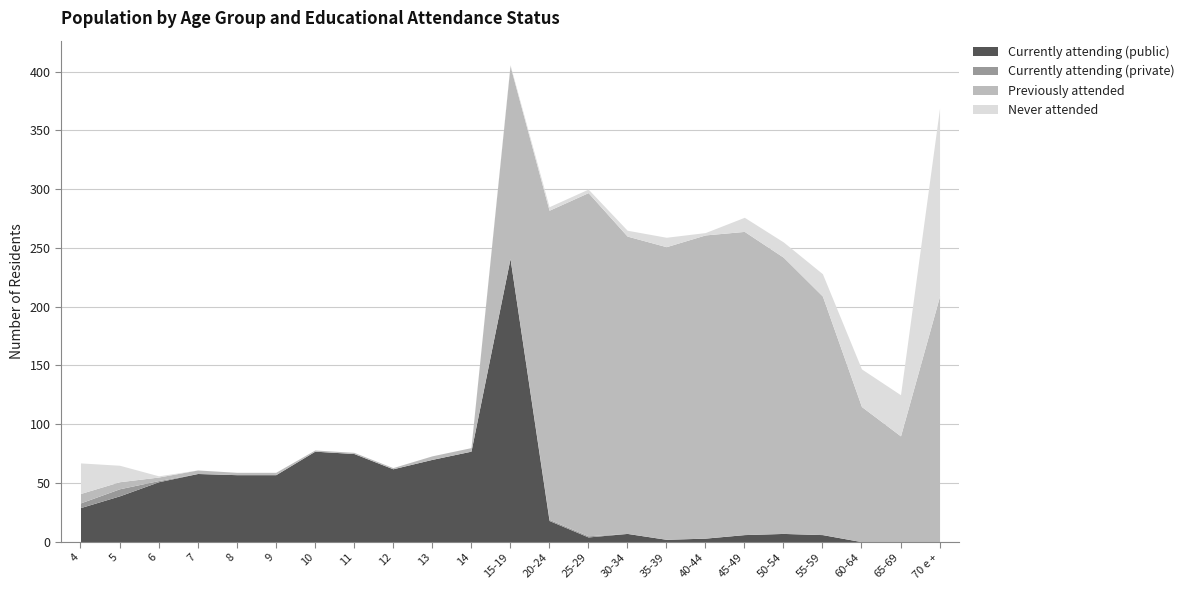

Which series has the largest total across all categories?

Previously attended